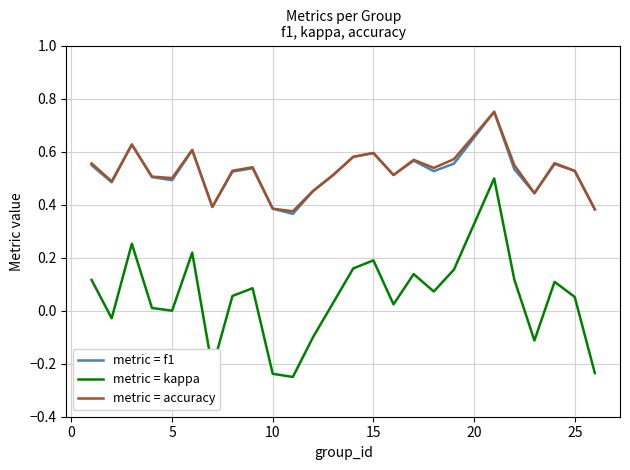

True or false: metric = kappa and metric = f1 intersect in this chart.

False